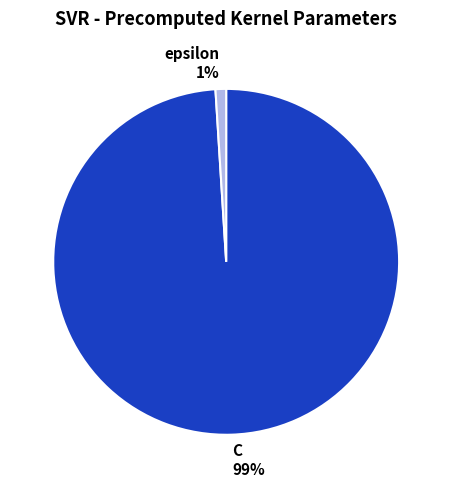

Count the number of slices in the pie.

2